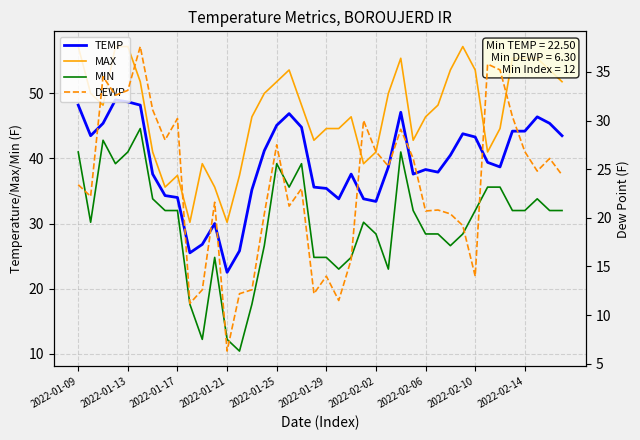

Rank the series by their maximum value, from lowest to highest.

DEWP, MIN, TEMP, MAX